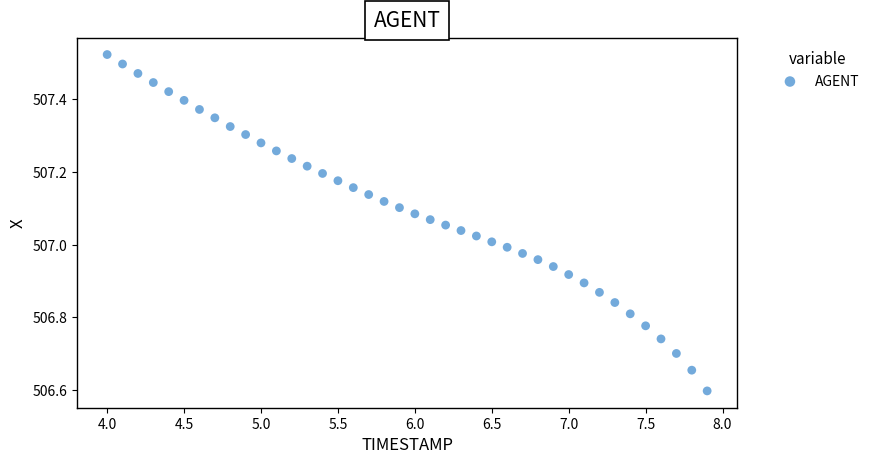

What is the range of X values (max minus min)?

3.9